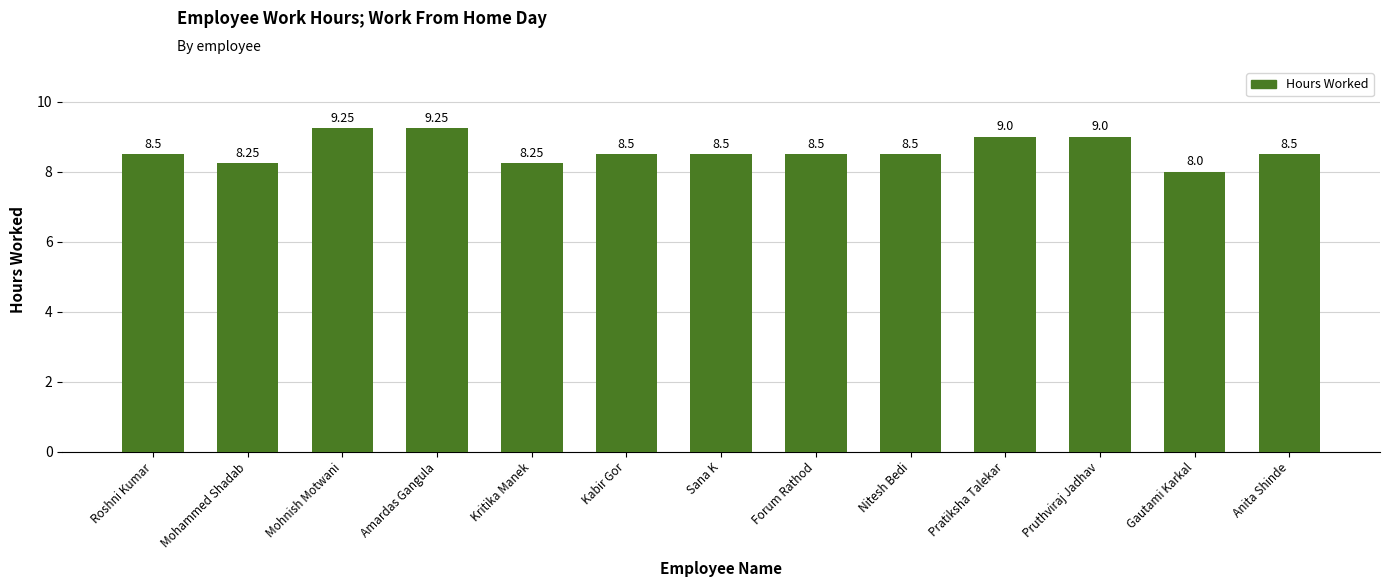

The value at Anita Shinde is 8.5. True or false?

True